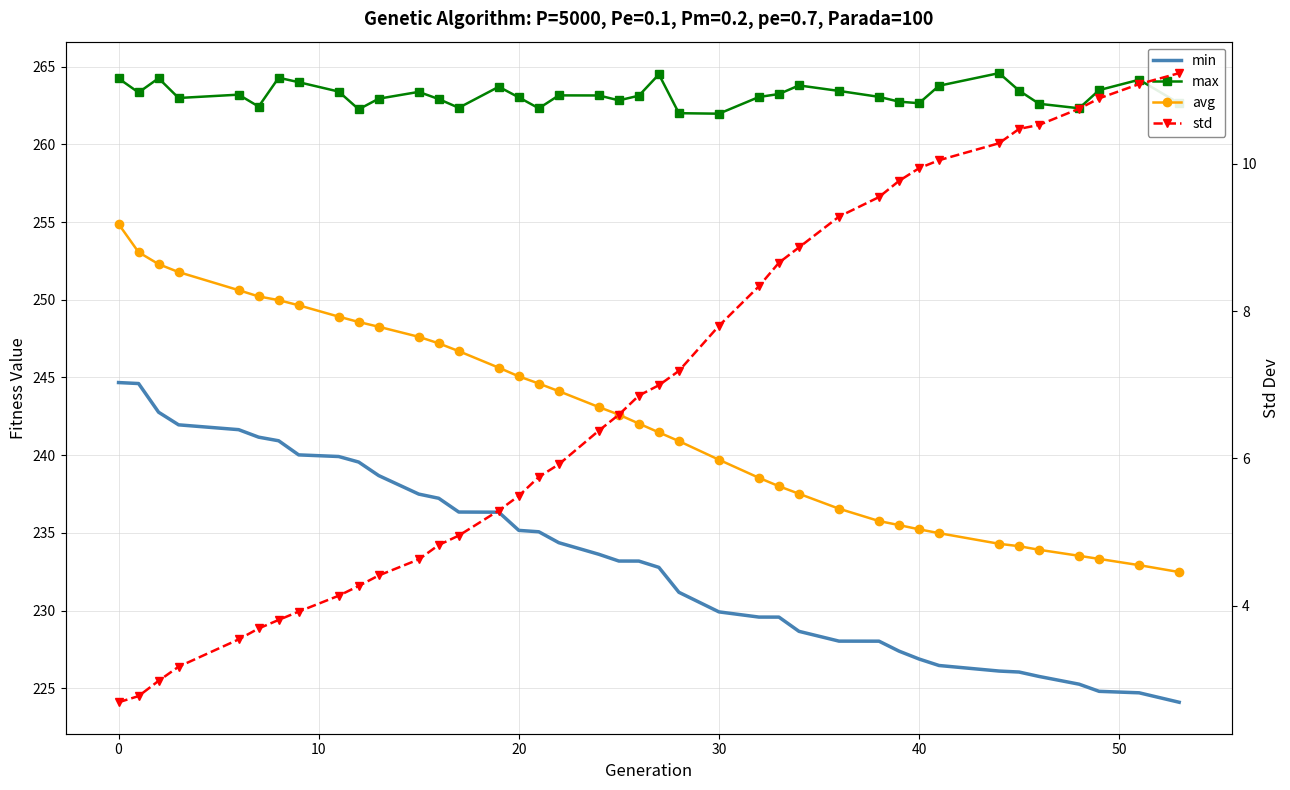

What is the maximum value for max?

264.6